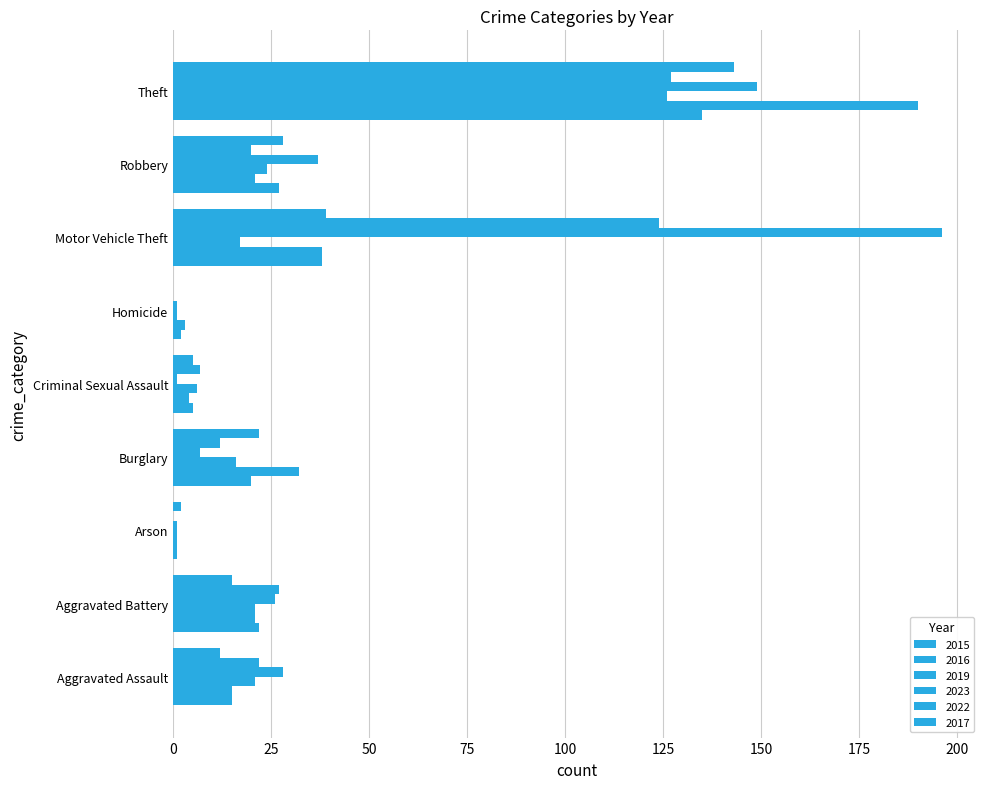

At which label does 2019 reach its minimum?

Arson